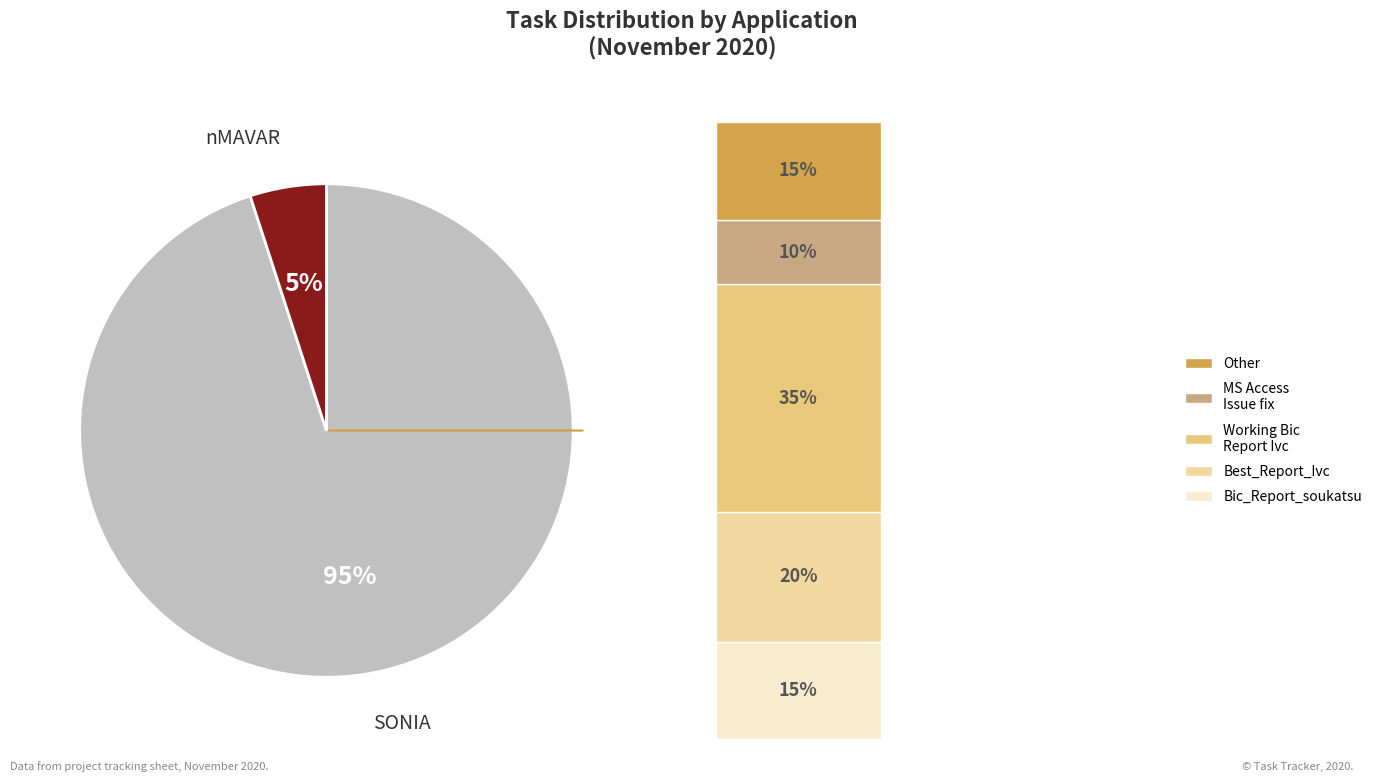

To the nearest percent, what is the average slice percentage?

50%